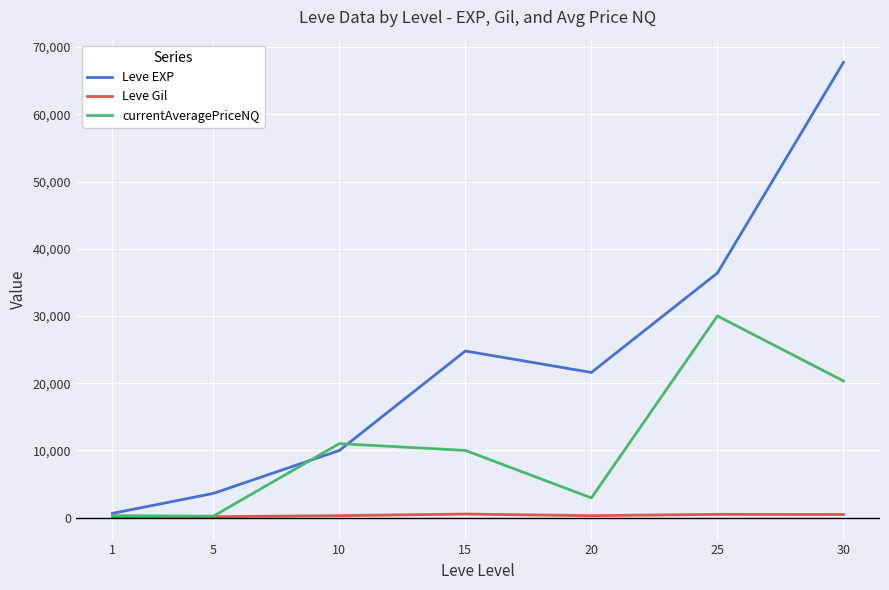

Is the value of currentAveragePriceNQ at 10 greater than the value of Leve Gil at 1?

Yes